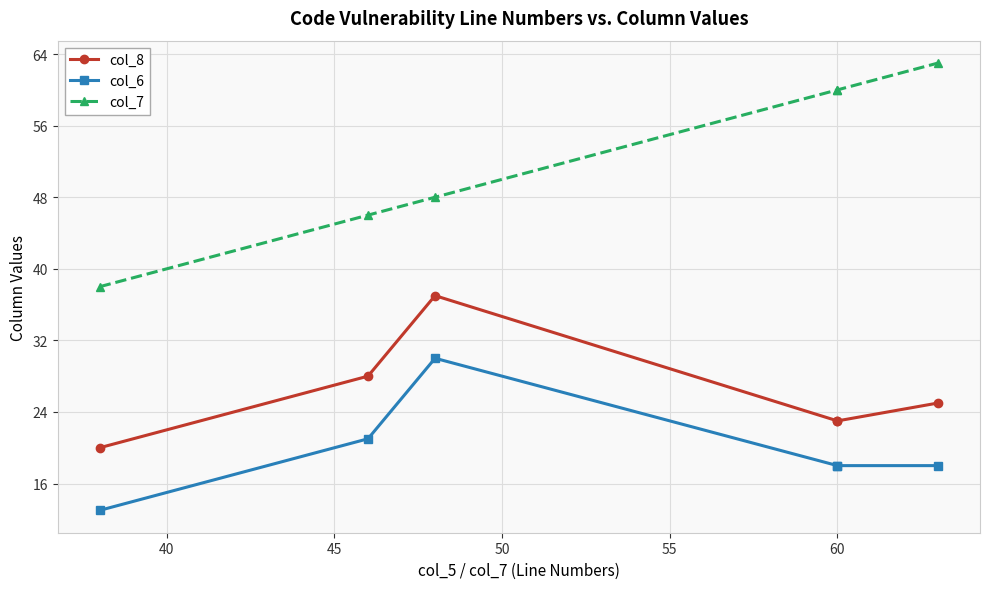

True or false: col_7 and col_6 cross at least once.

False